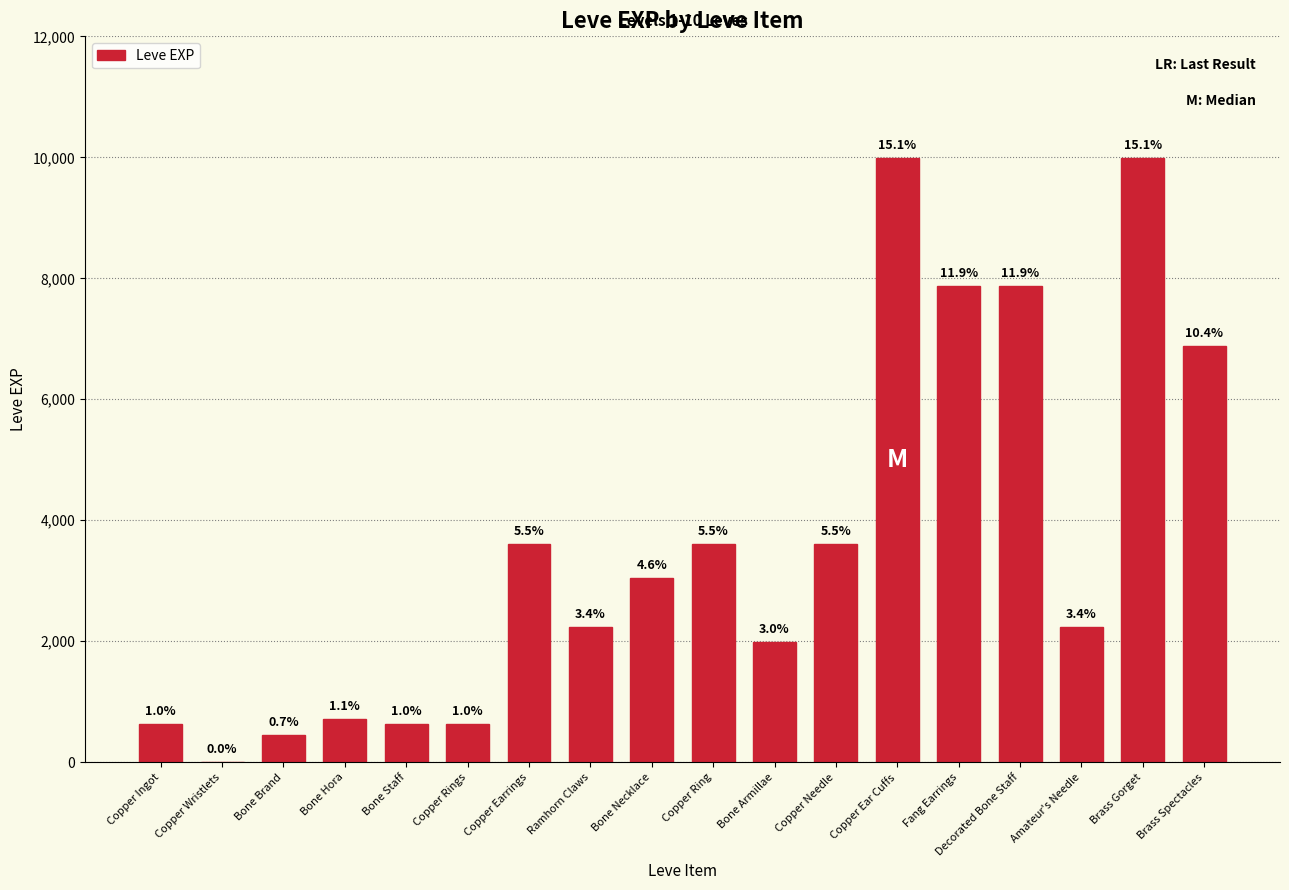

Where does the data first go above 3040?

Copper Earrings